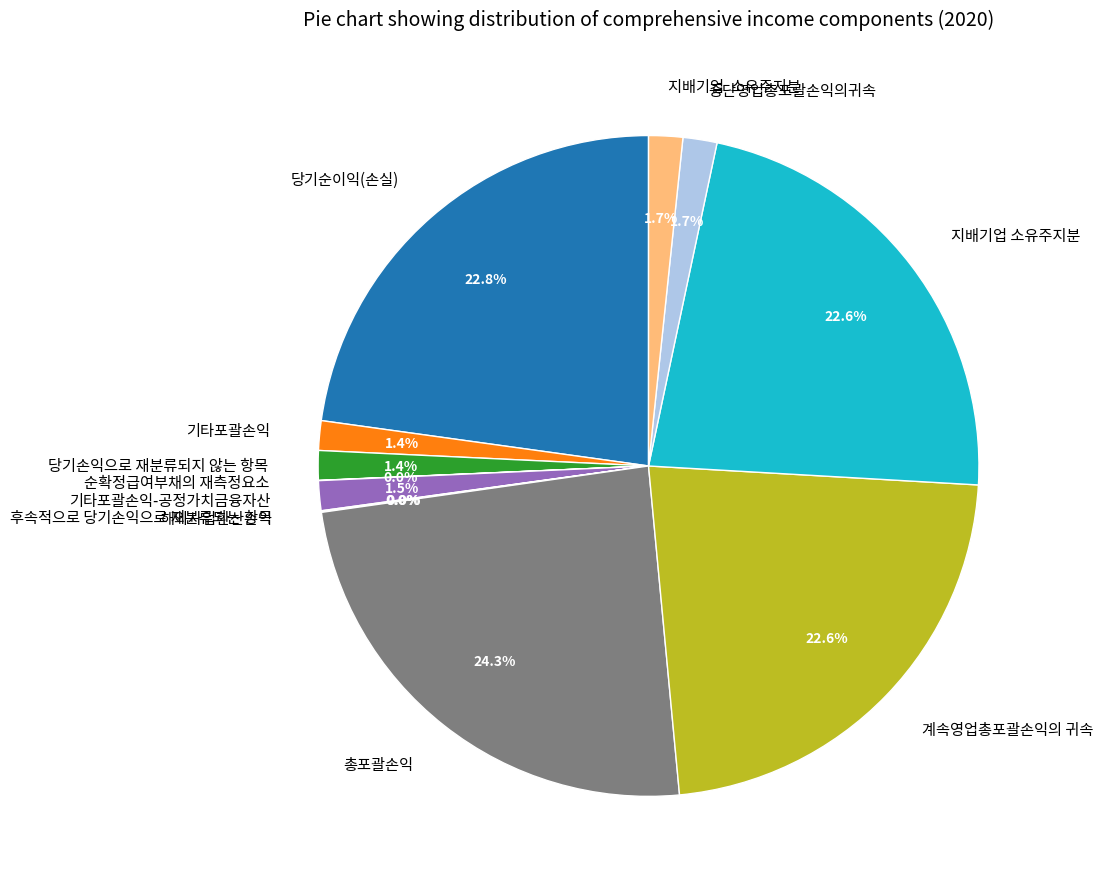

Does any single category account for the majority?

No